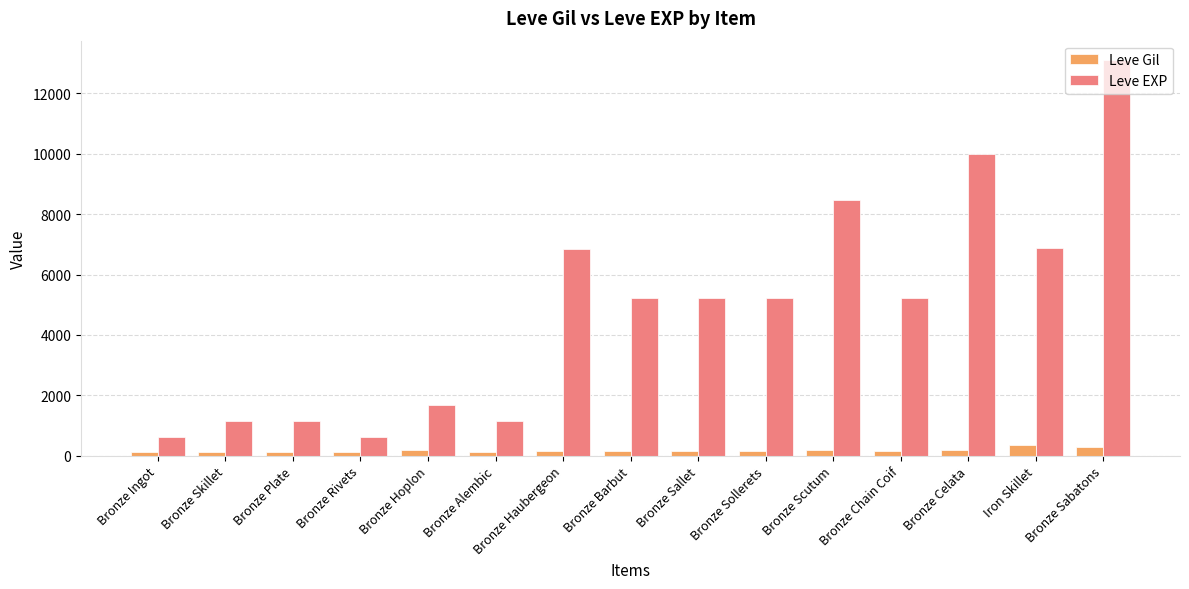

How many groups of bars are there?

15